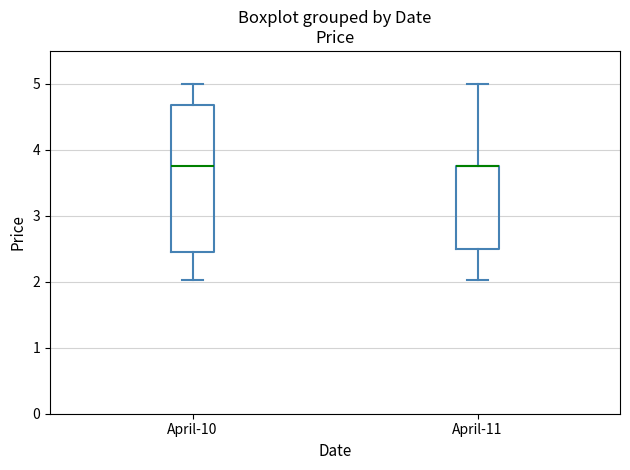

Which box is the tallest, from its lower edge to its upper edge?

April-10